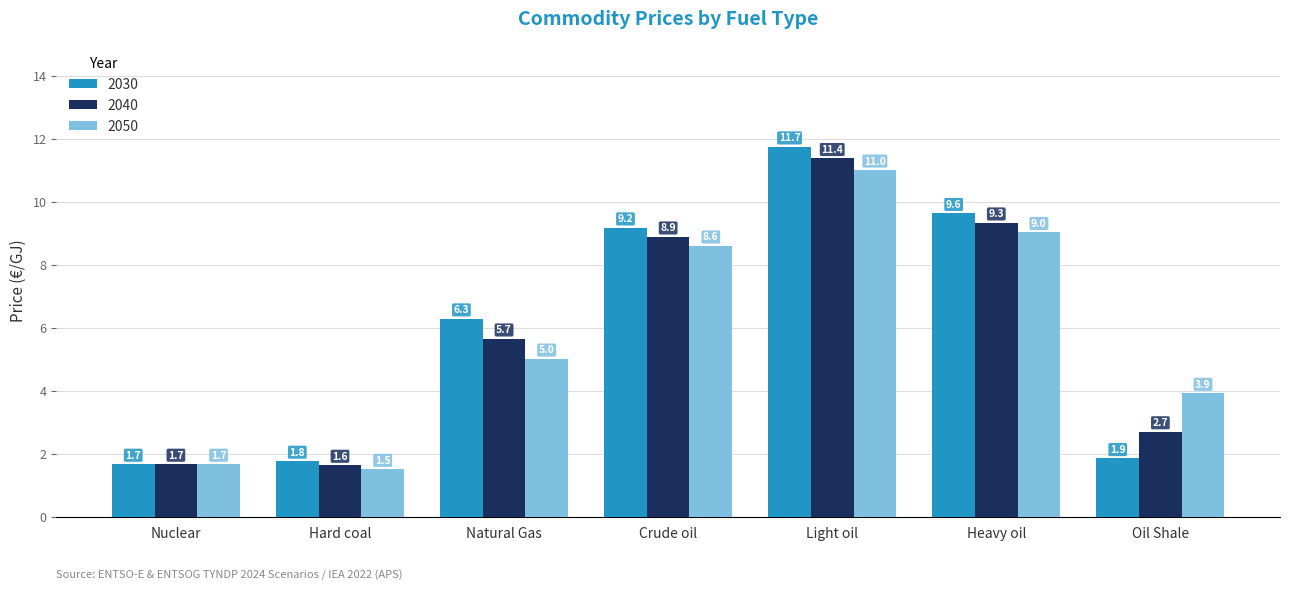

What is the difference between the maximum and minimum values in the 2040 series?

9.7